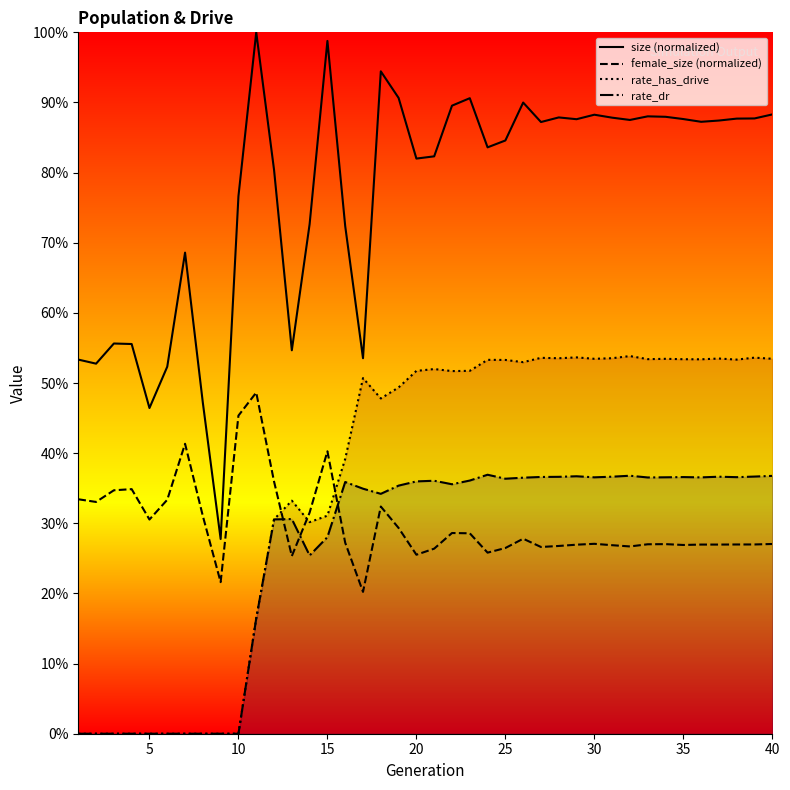

What value does the female_size (normalized) series have at 28?

0.3